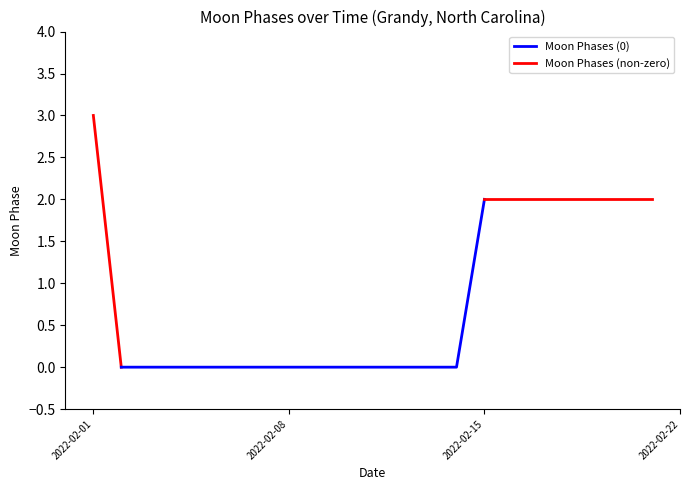

What is the greatest value displayed?

3